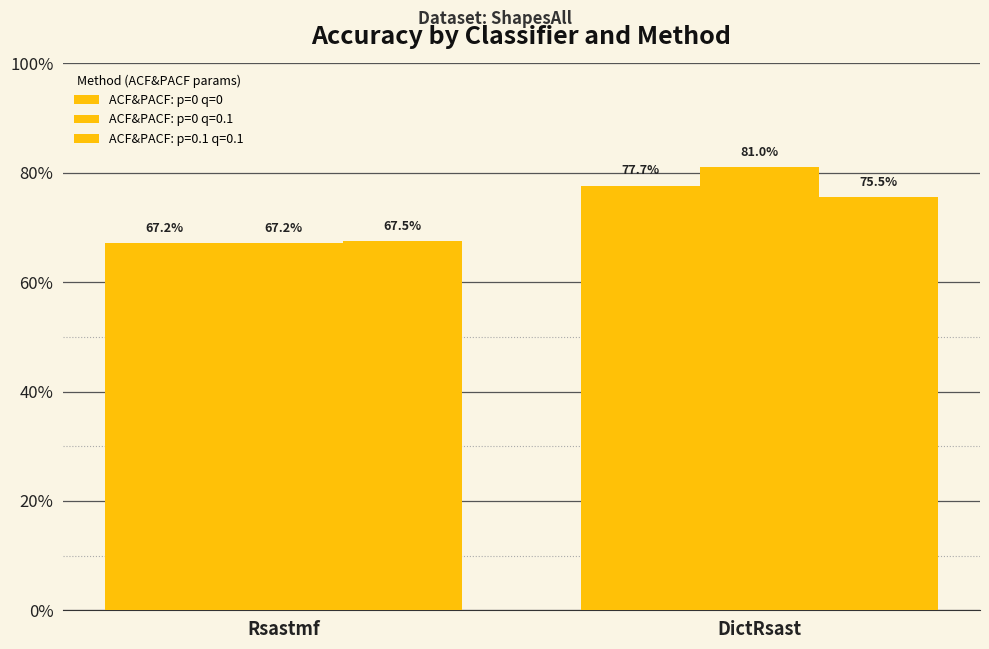

Does the chart contain stacked bars?

No